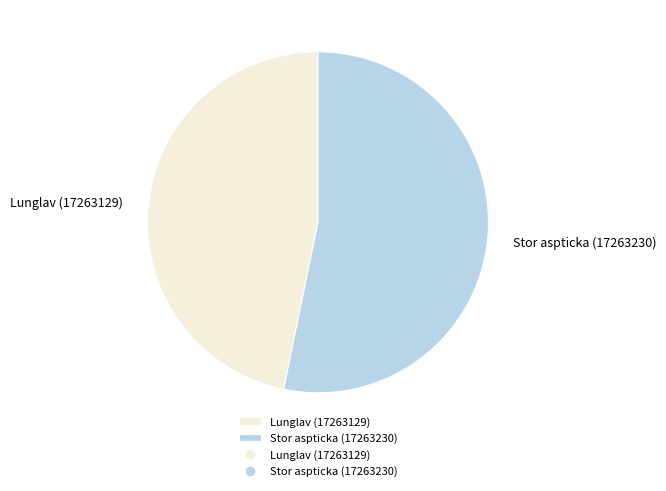

Approximately how many times larger is the value at Lunglav (17263129) compared to Stor aspticka (17263230)?

0.9